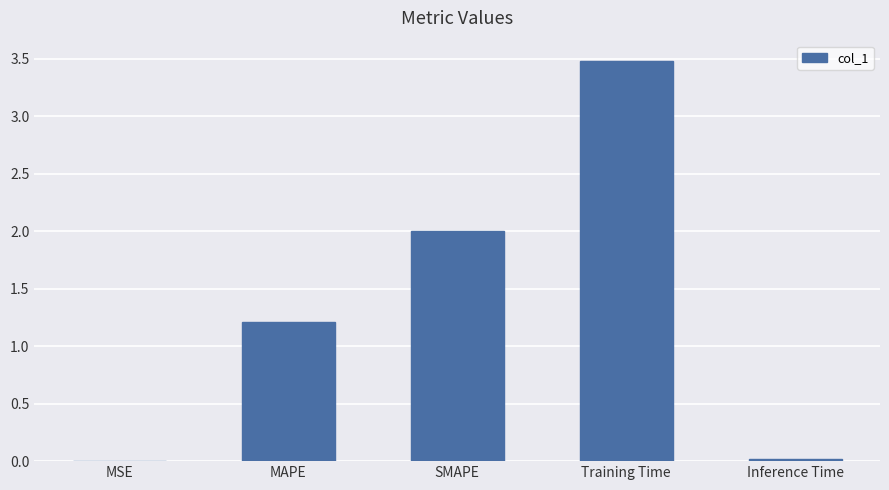

Where does the data first go above 1?

MAPE